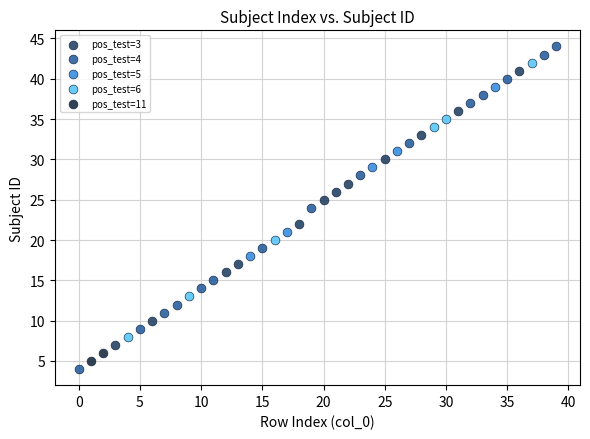

What are all the series names shown in the legend?

pos_test=3, pos_test=4, pos_test=5, pos_test=6, pos_test=11